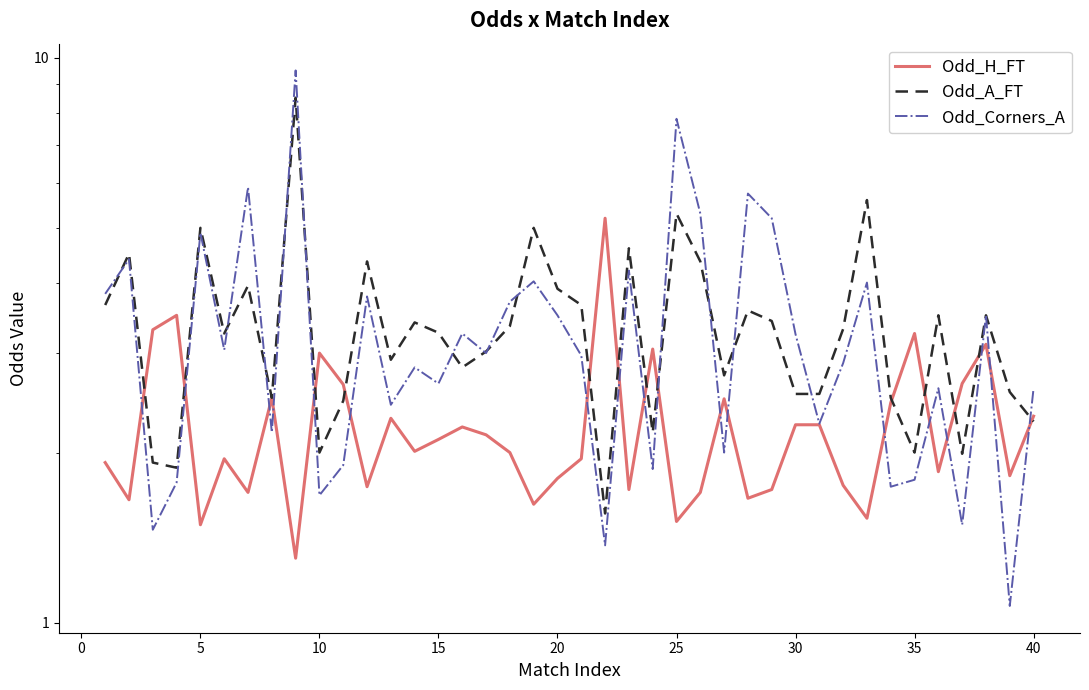

Count the number of categories in the chart.

40